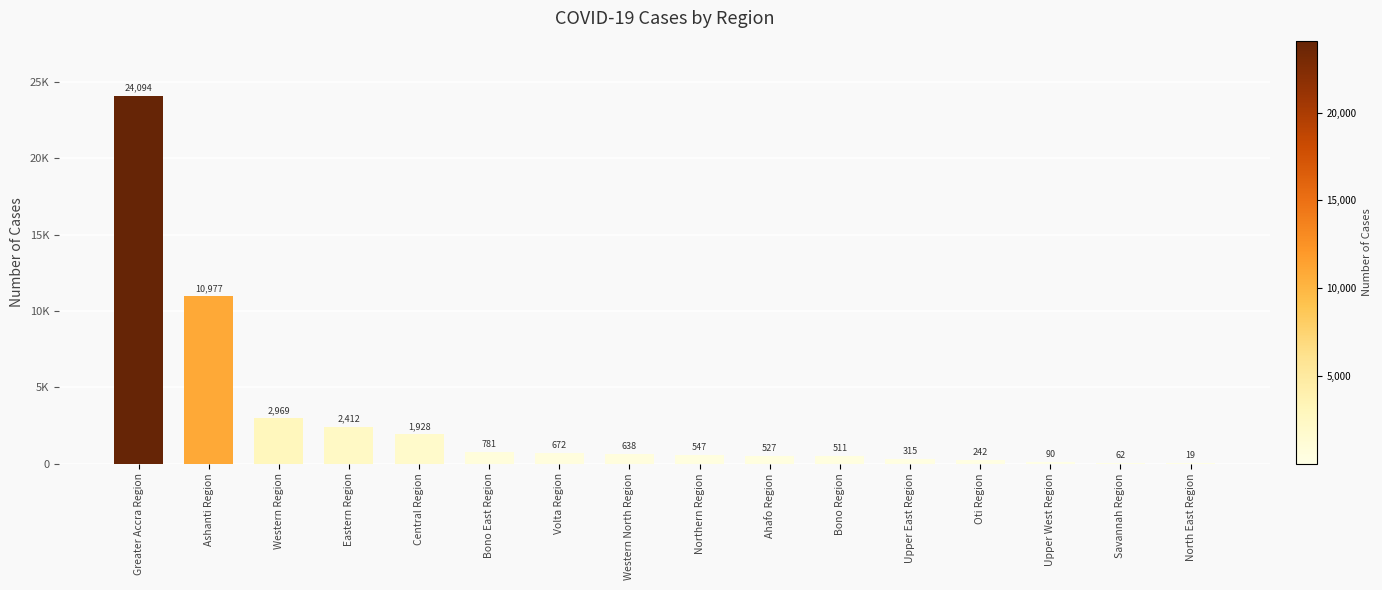

What is the sum of all values?

46784